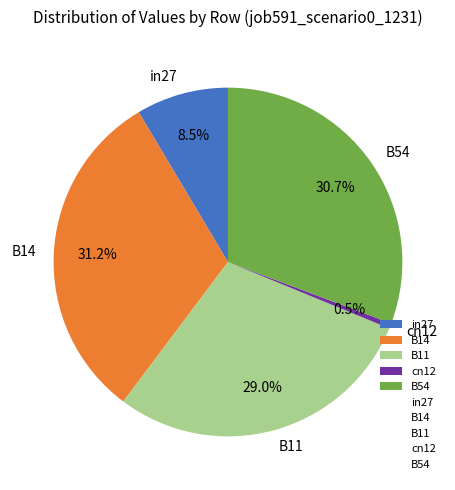

Does any single category account for the majority?

No